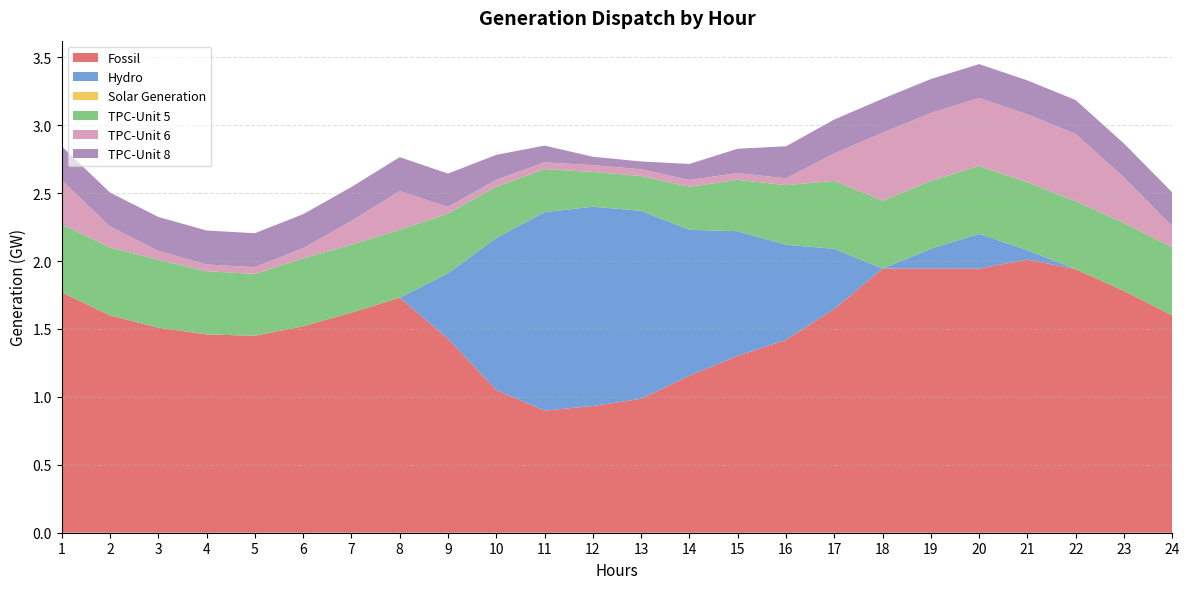

Which series has the largest total across all categories?

Fossil